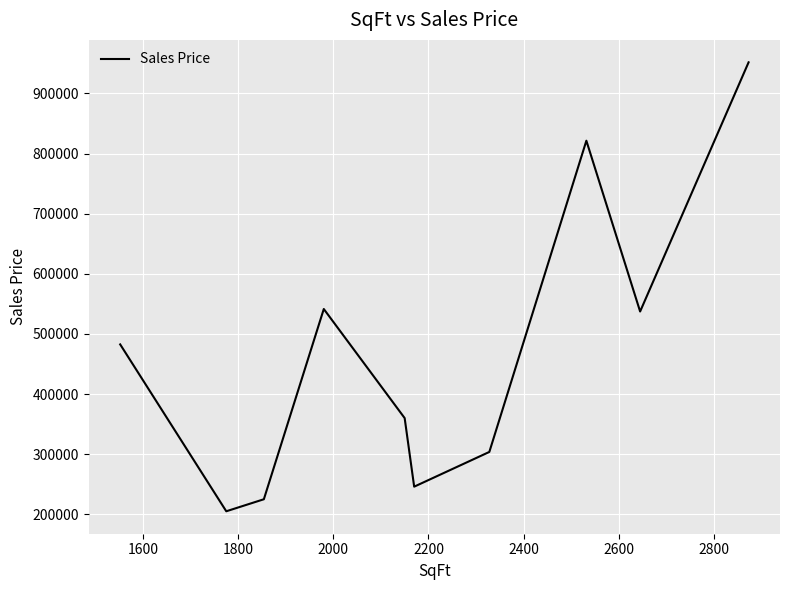

What is the maximum value shown in the chart?

951788